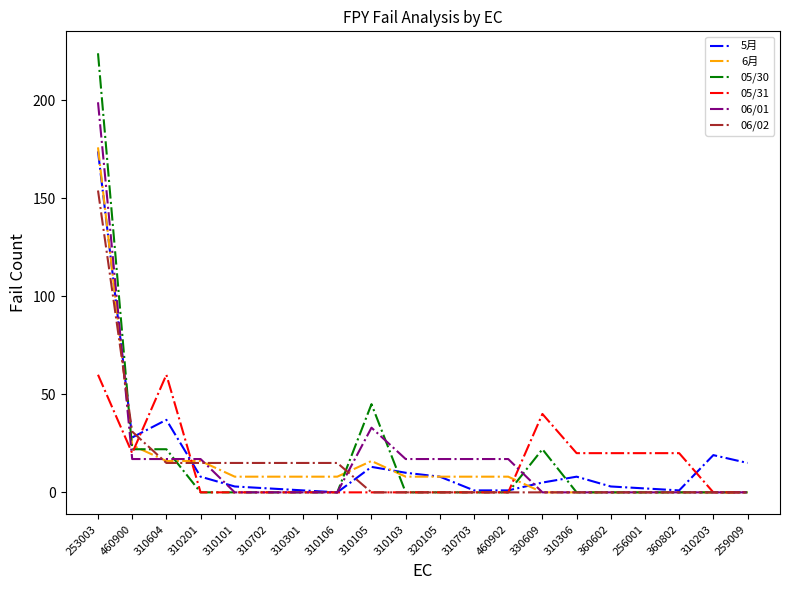

What is the total value across all series at 330609?

67